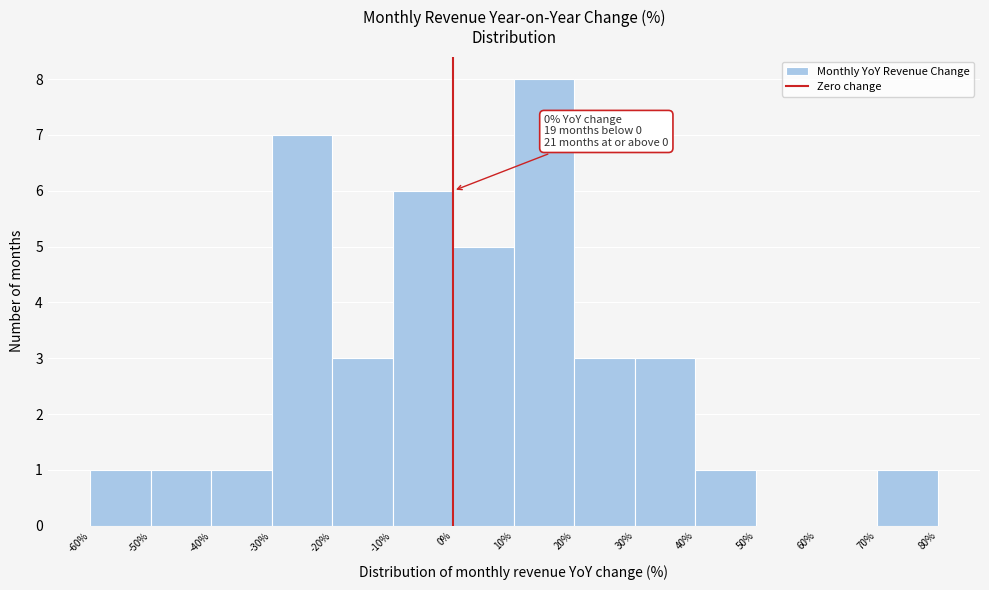

Which range on the x-axis has the tallest bar?

10% to 20%